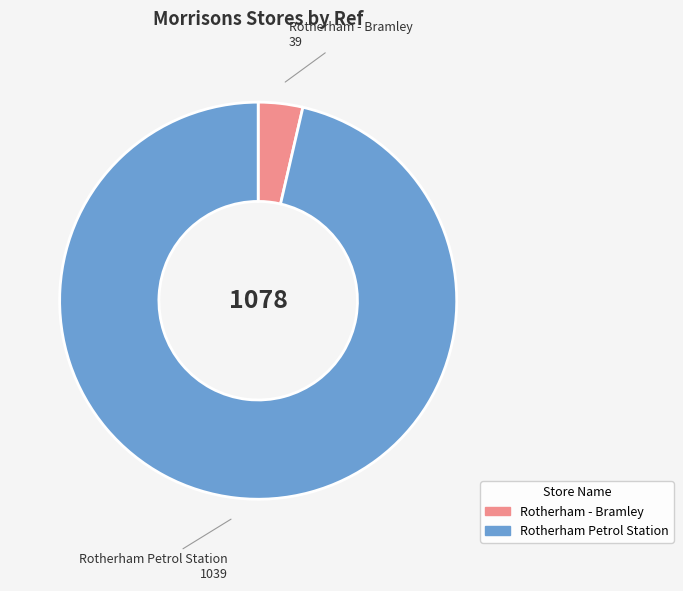

Rank the categories by value from lowest to highest.

Rotherham - Bramley, Rotherham Petrol Station